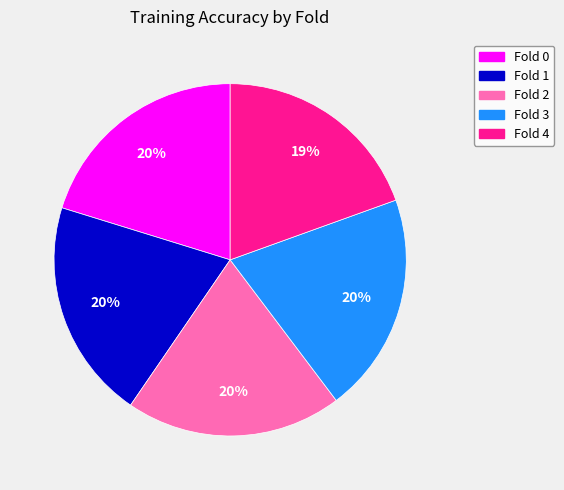

Does any single category account for the majority?

No